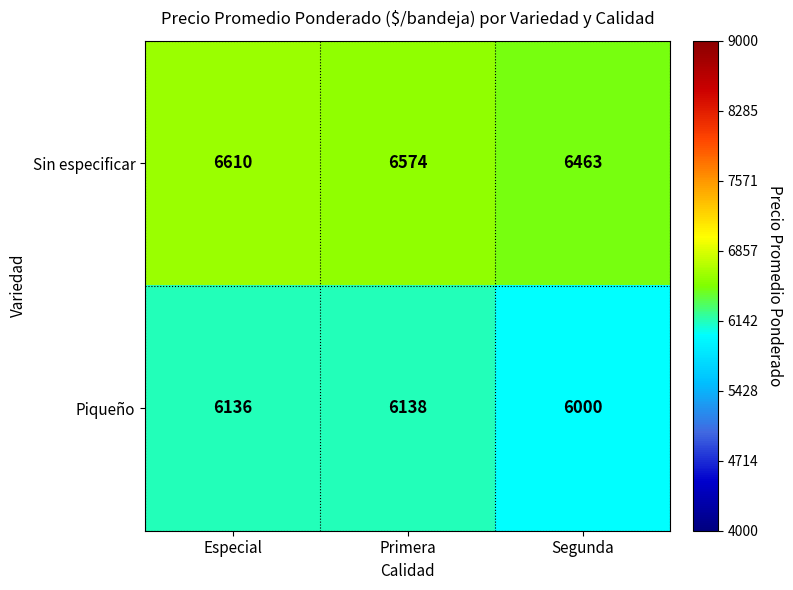

At Primera, list the series in order from smallest to largest.

Piqueño, Sin especificar